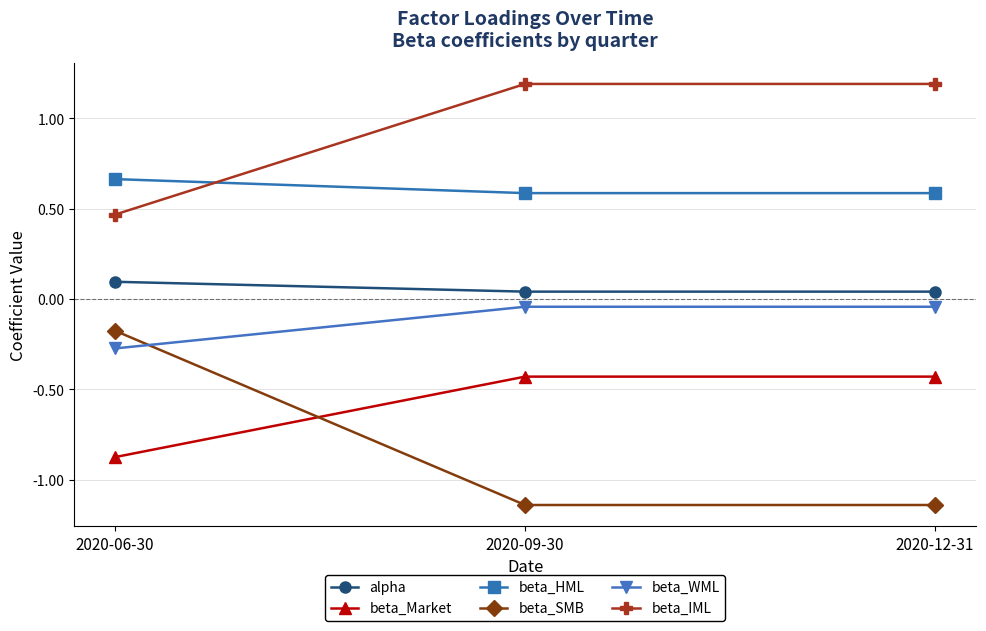

At which label does beta_IML first exceed 1?

2020-09-30